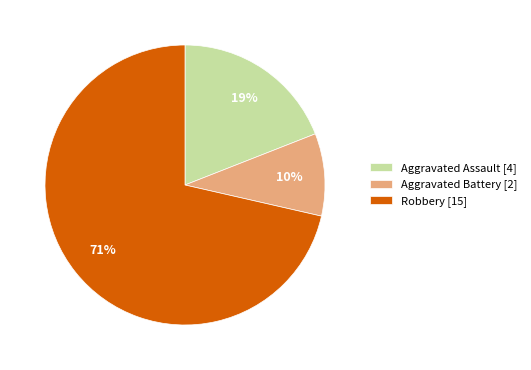

To the nearest percent, what is the average slice percentage?

33%